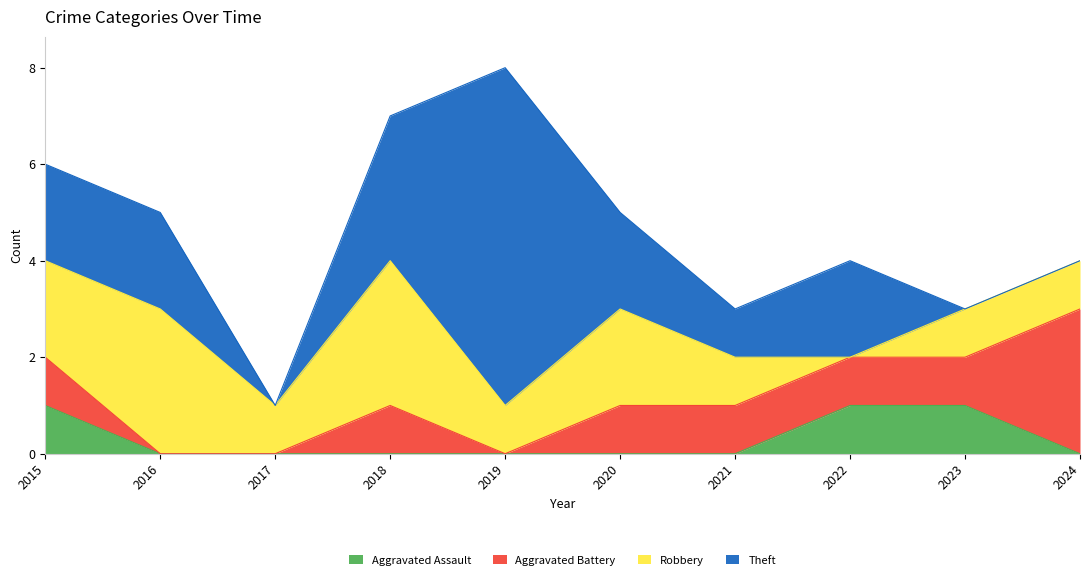

The value of Theft at 2022 is 2. True or false?

True